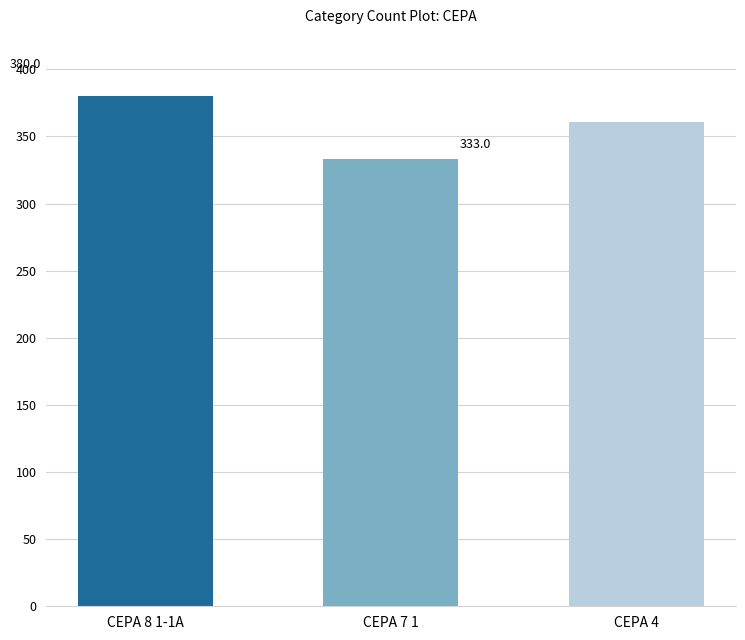

What is the greatest value displayed?

380